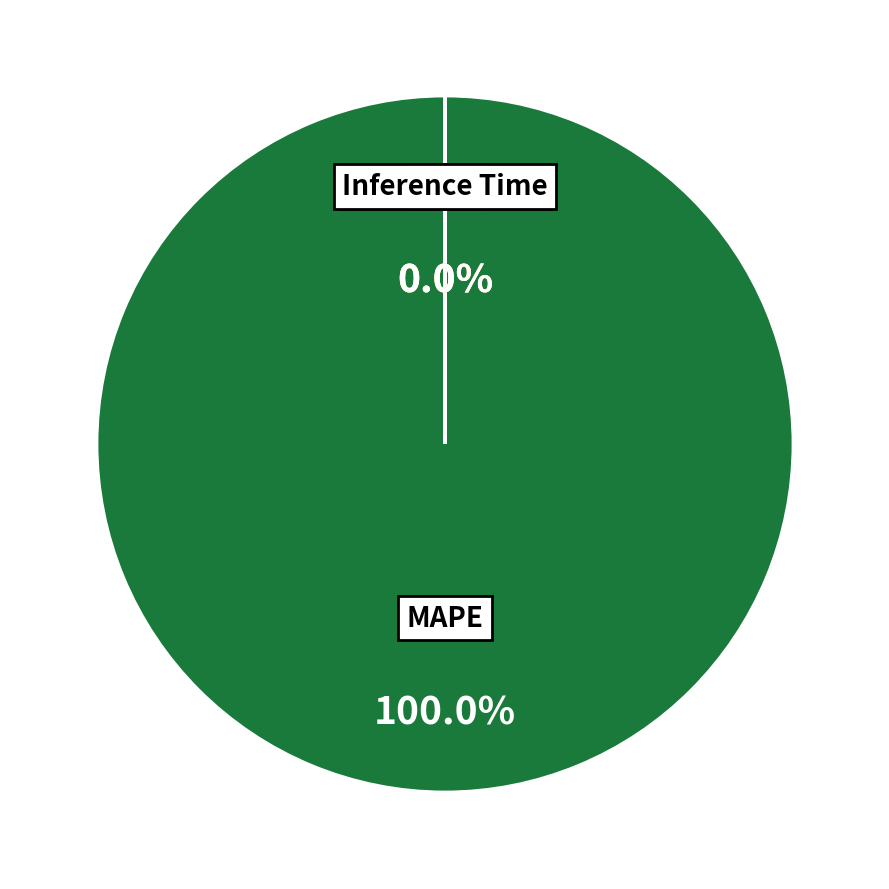

Which slice represents more than half of the pie?

MAPE